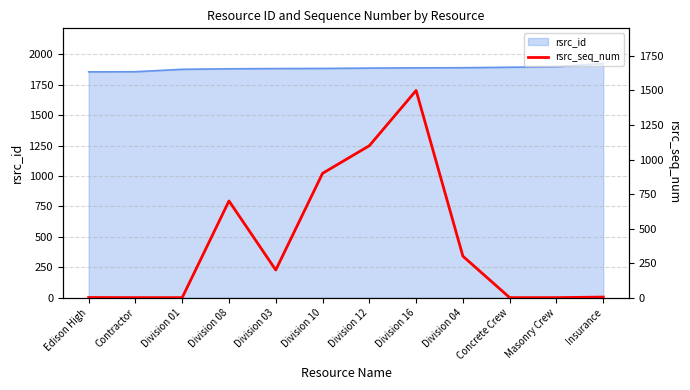

Is it true that the value at Division 10 is 1582?

False